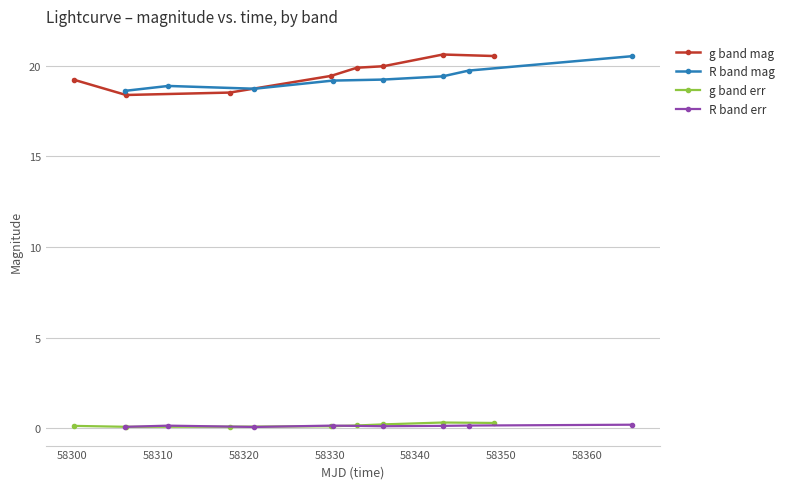

Which series has the largest total across all categories?

g band mag